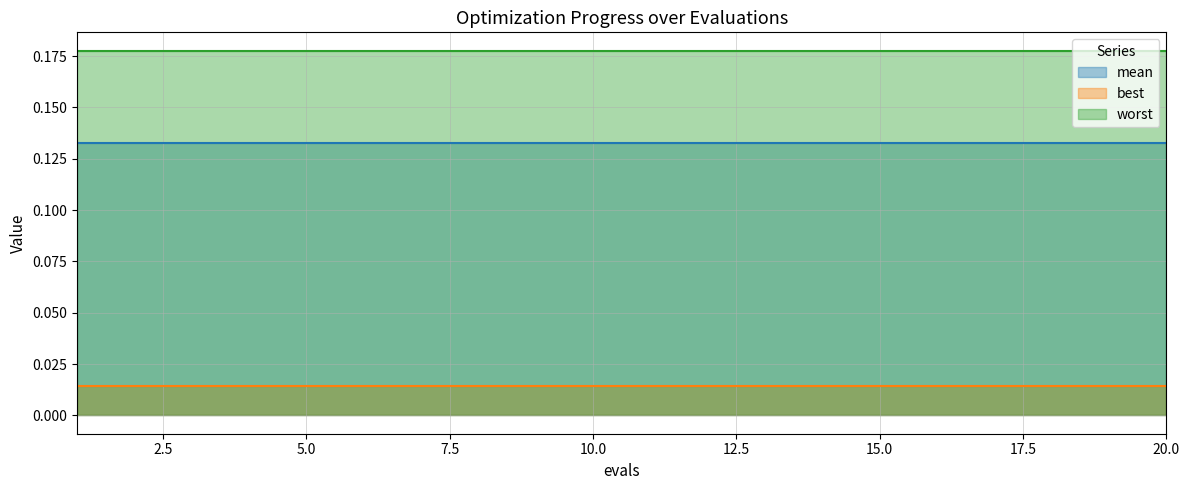

True or false: mean and best cross at least once.

False